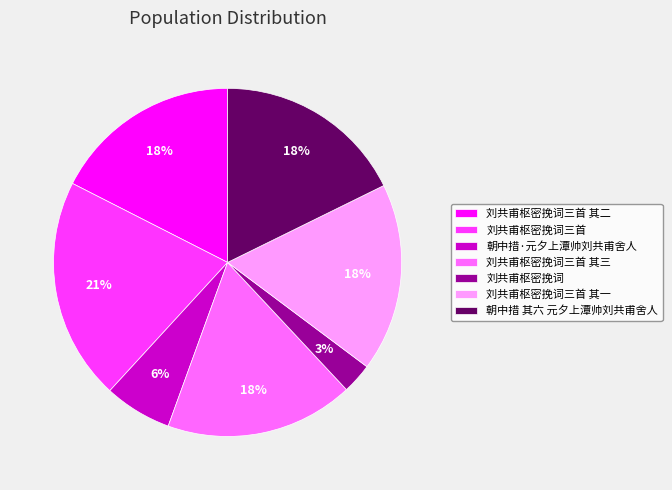

To the nearest percent, what portion does 朝中措·元夕上潭帅刘共甫舍人 represent?

6%